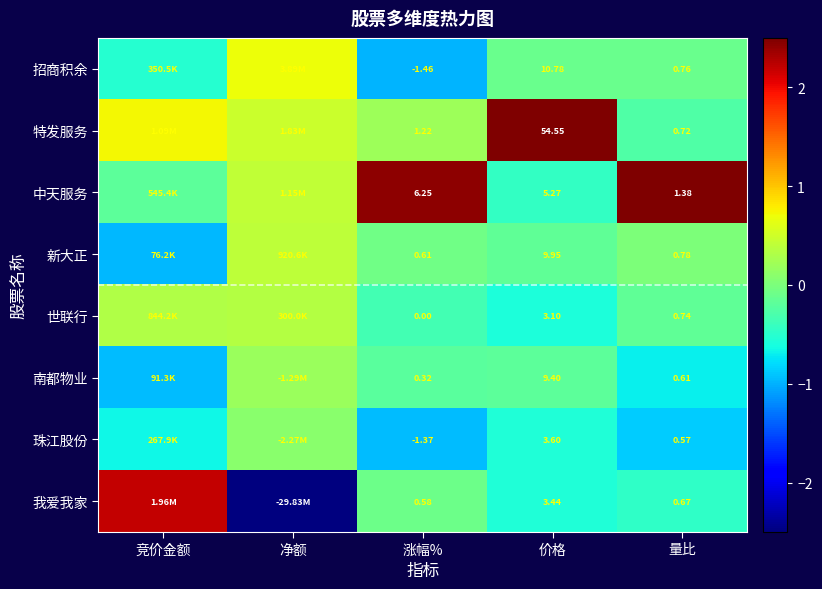

At 涨幅%, list the series in order from smallest to largest.

招商积余, 珠江股份, 世联行, 南都物业, 我爱我家, 新大正, 特发服务, 中天服务